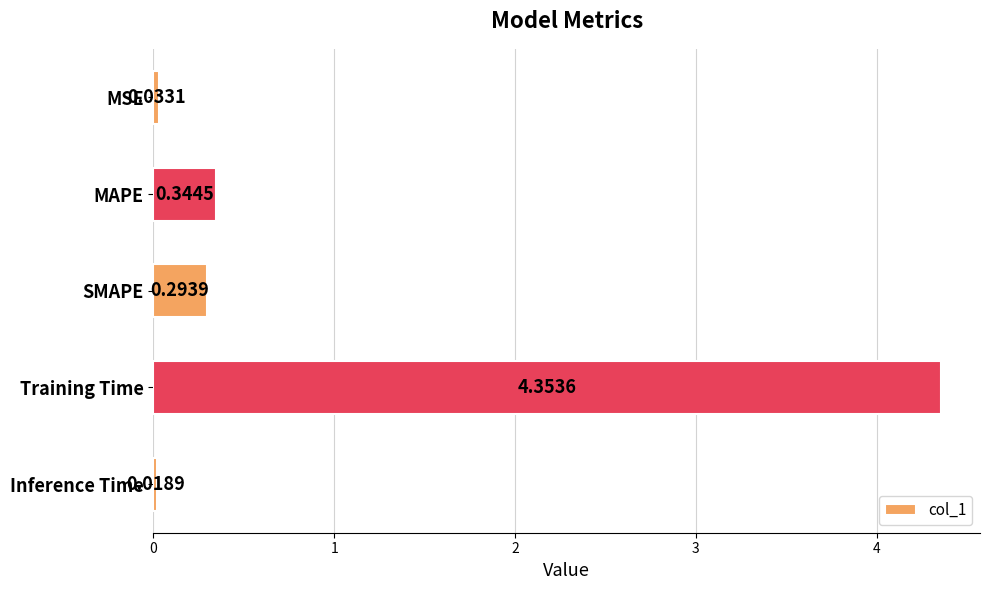

Which has a higher value, MSE or Training Time?

Training Time